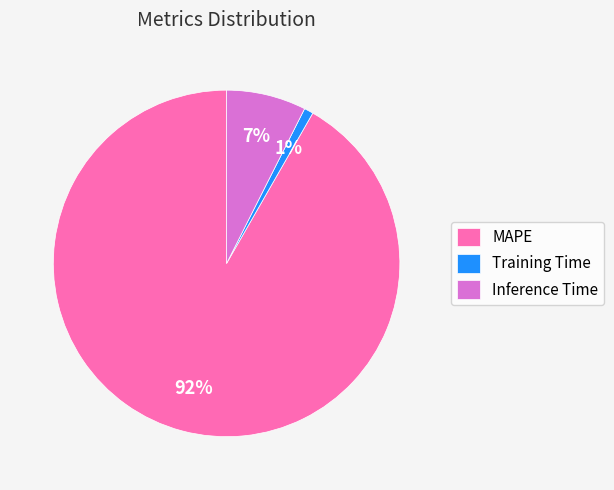

To the nearest percent, what is the combined percentage of MAPE and Training Time?

93%